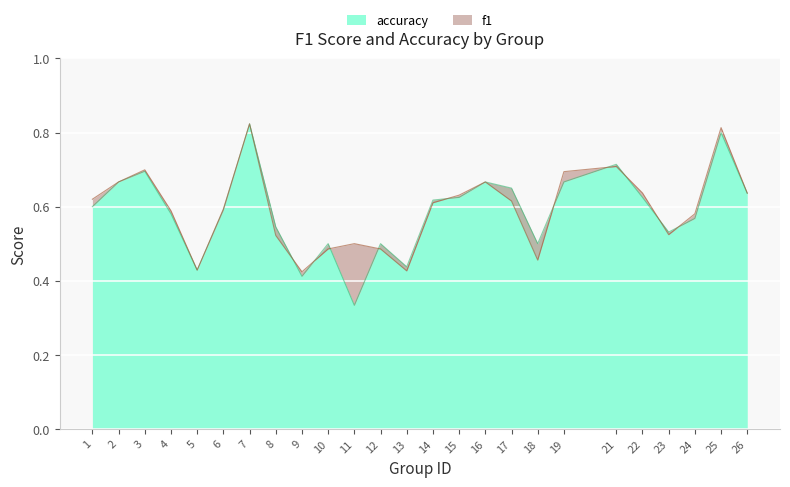

What are all the series names shown in the legend?

f1, accuracy